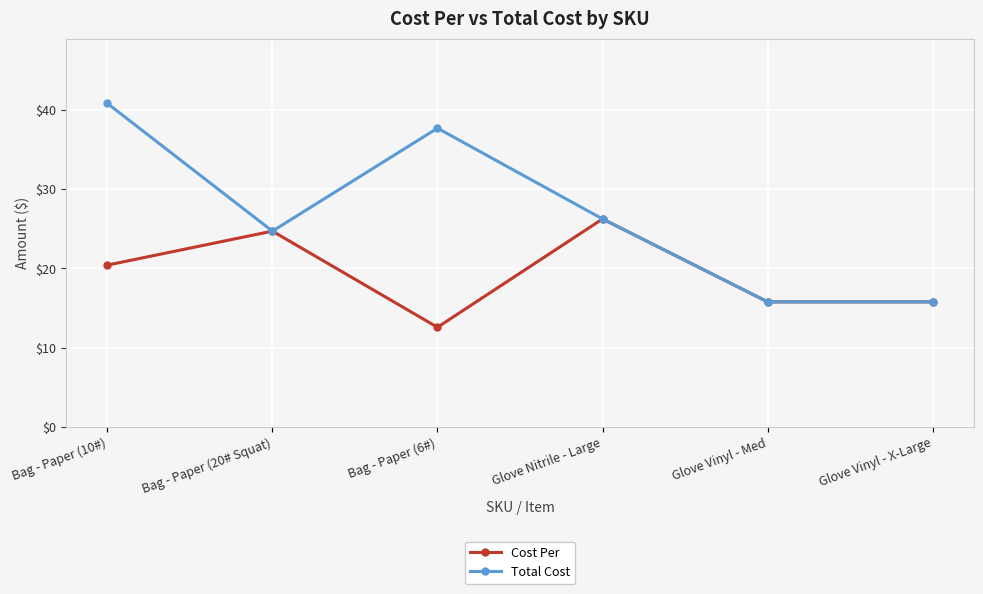

At which category does the chart reach its minimum across all series?

Bag - Paper (6#)